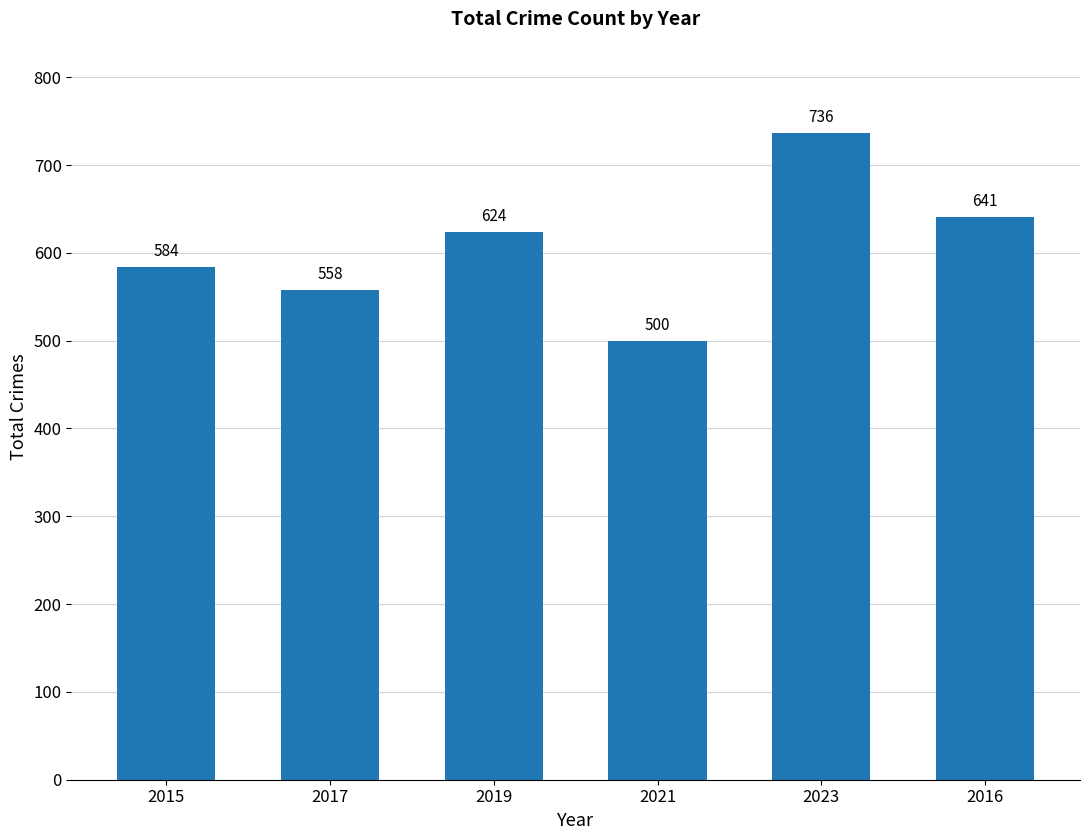

At which category does the chart reach its minimum across all series?

2021